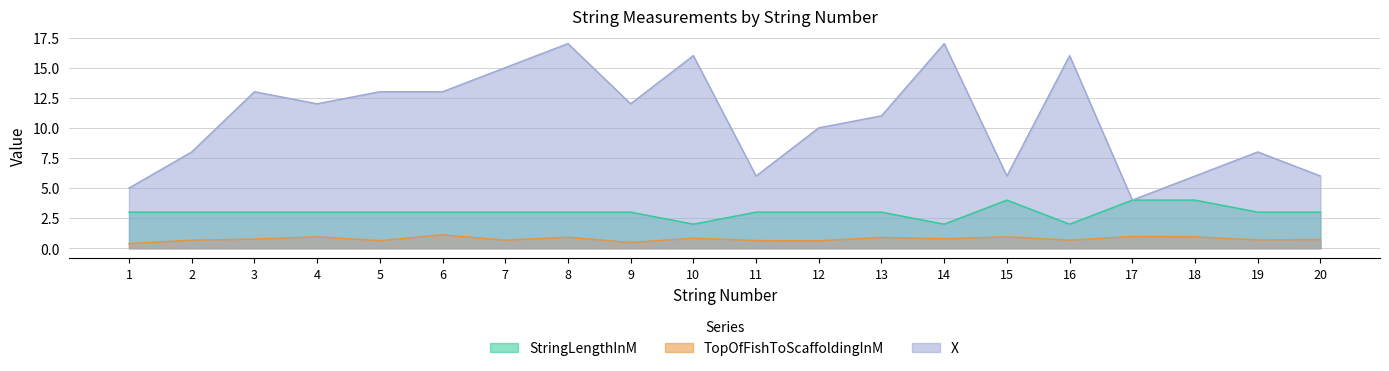

At which category is the sum across all series the highest?

8